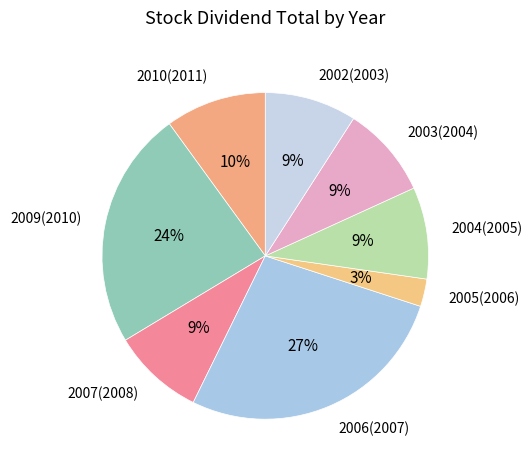

How many slices are in this pie chart?

8